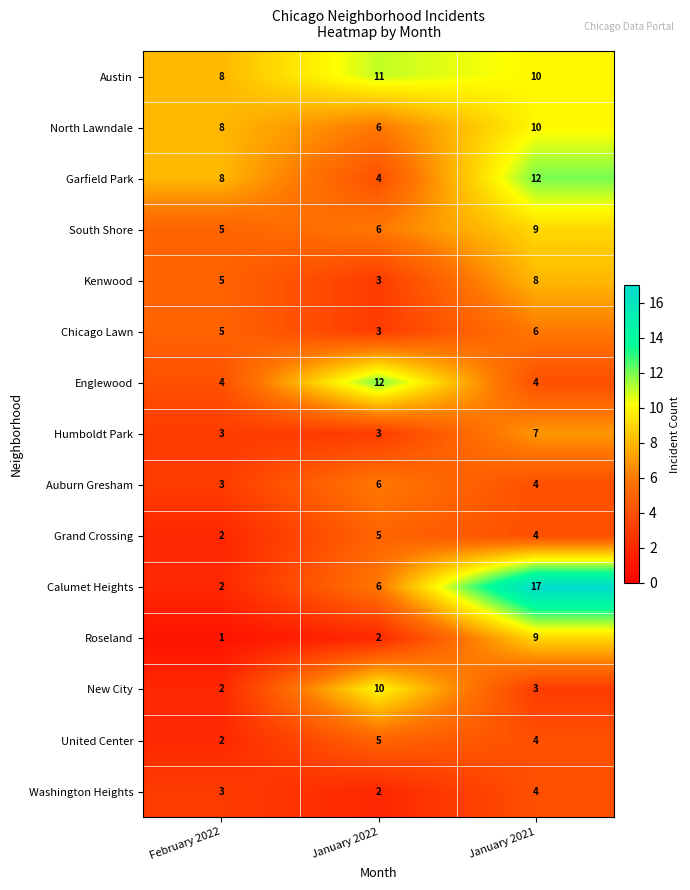

What is the greatest value displayed?

17